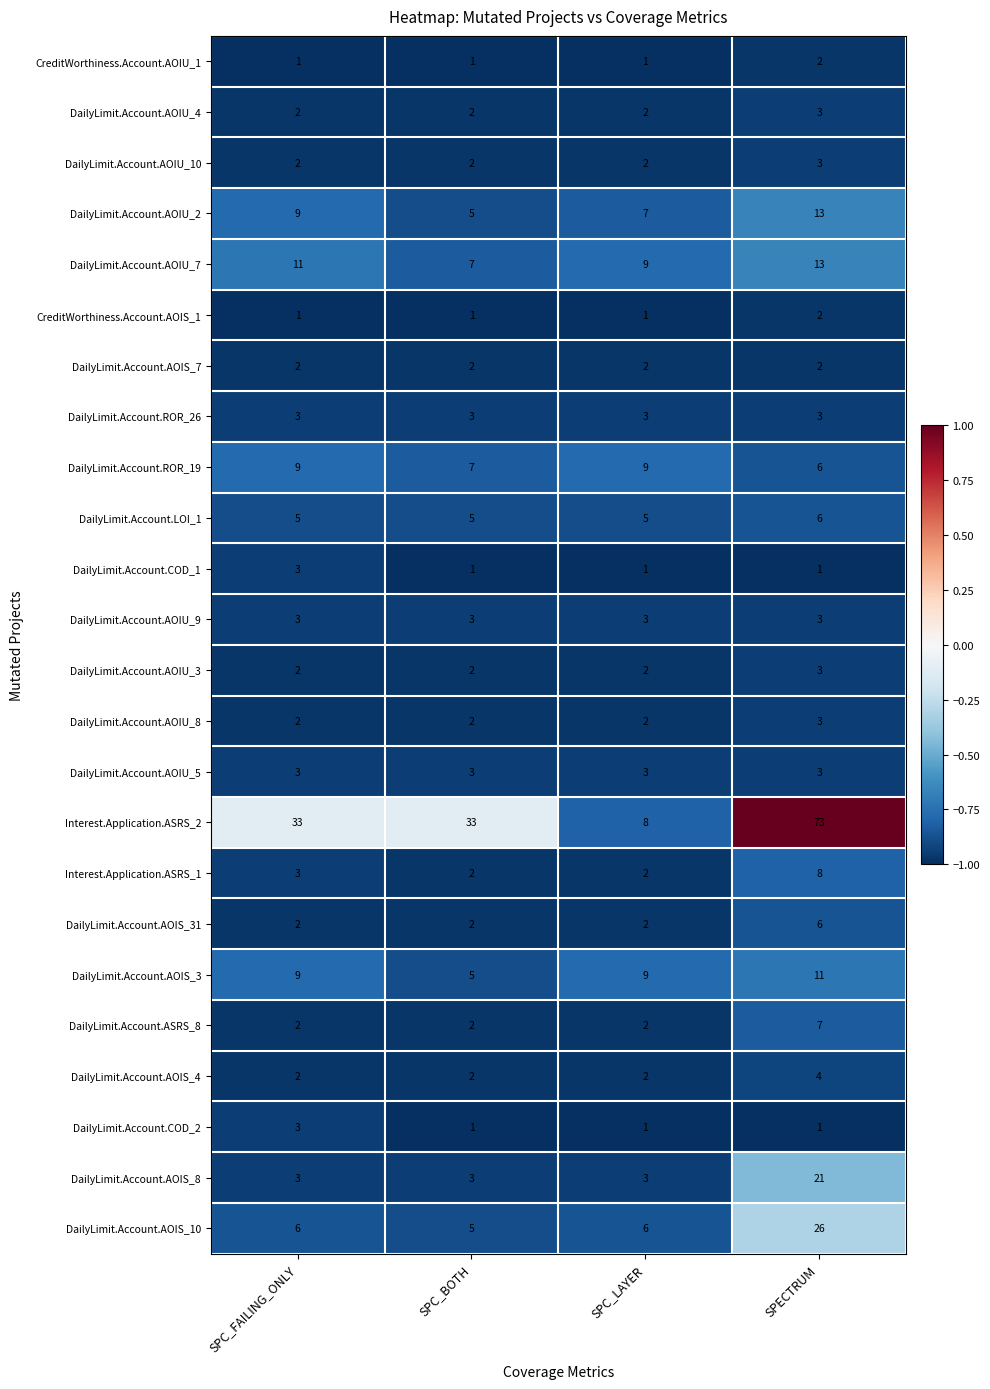

The value of DailyLimit.Account.AOIS_3 at SPC_BOTH is 5. True or false?

True